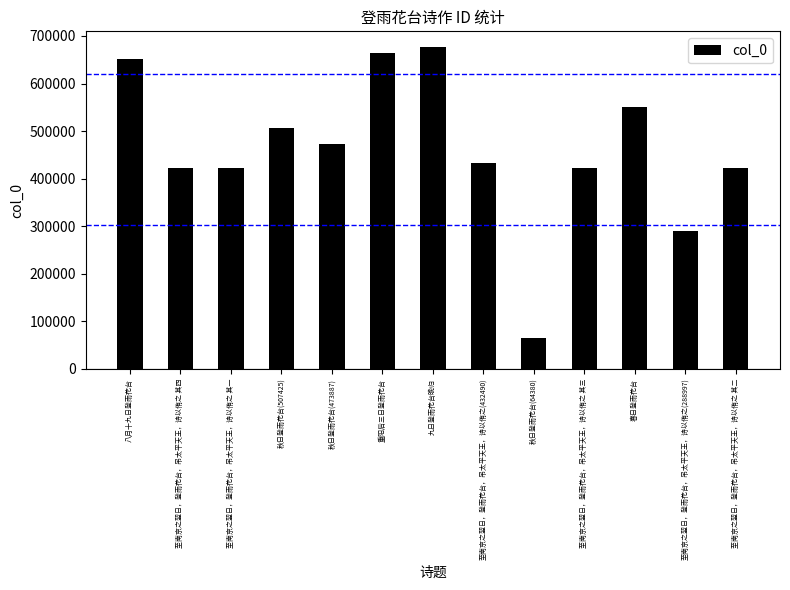

Which category has the highest value across all series?

九日登雨花台晚归